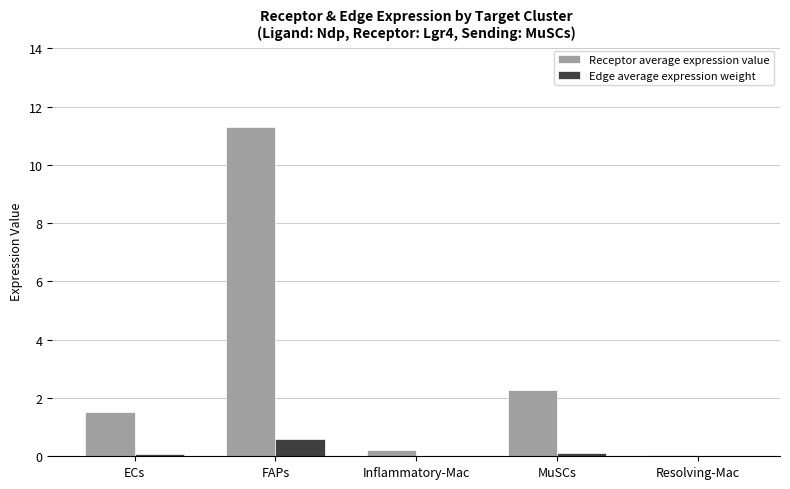

Which series changed the most between FAPs and Resolving-Mac?

Receptor average expression value